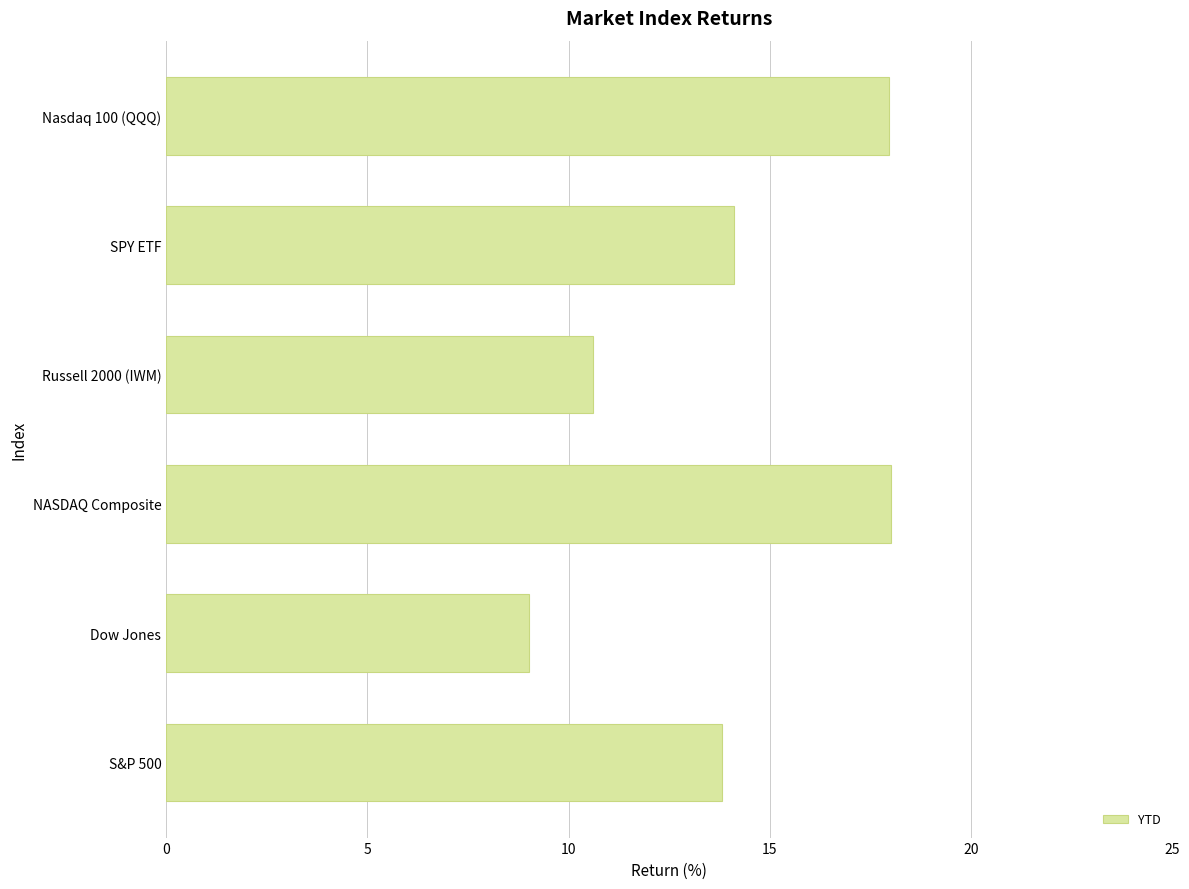

Which has a higher value, Russell 2000 (IWM) or SPY ETF?

SPY ETF